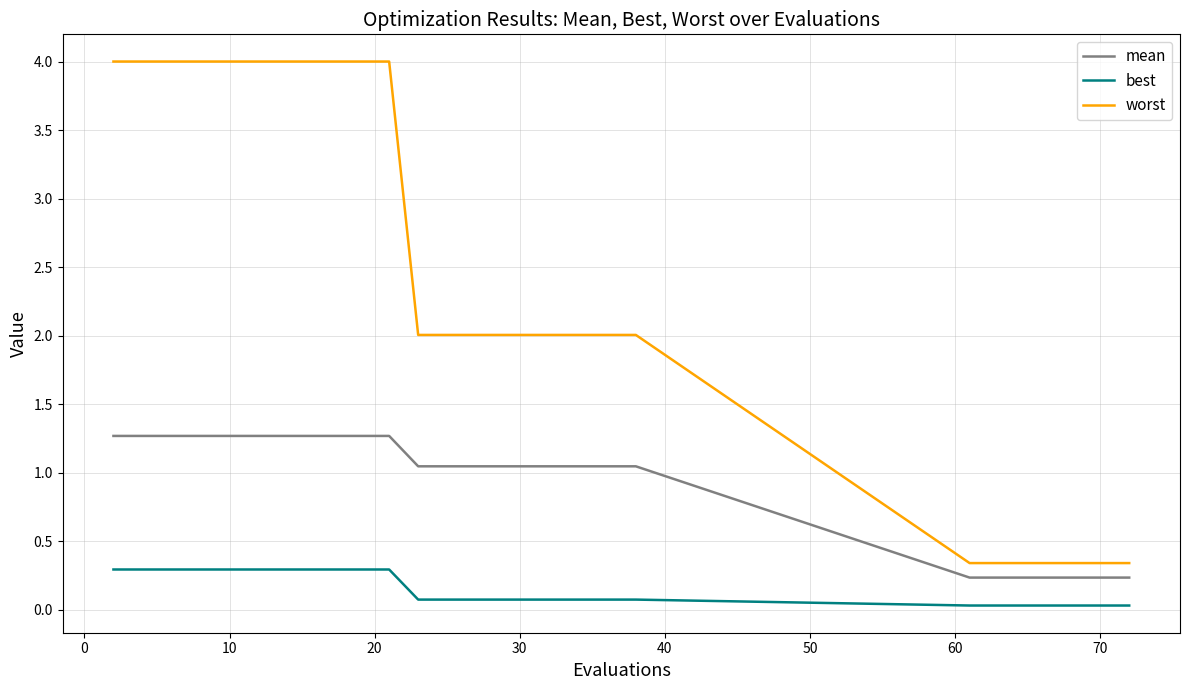

Which series has the widest spread of values?

worst